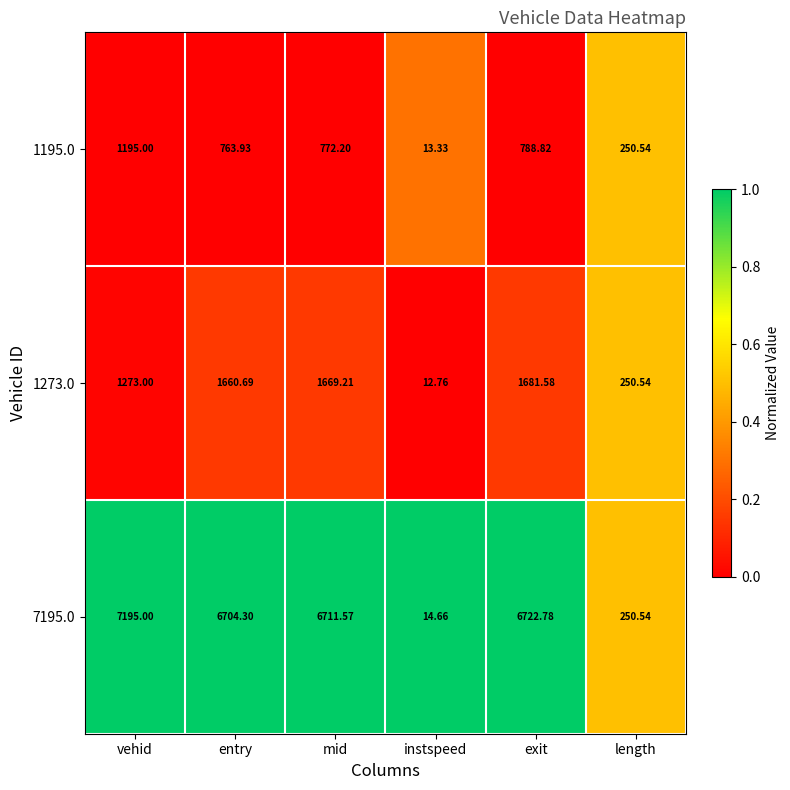

Where does the 1195.0 series first go above 772?

vehid